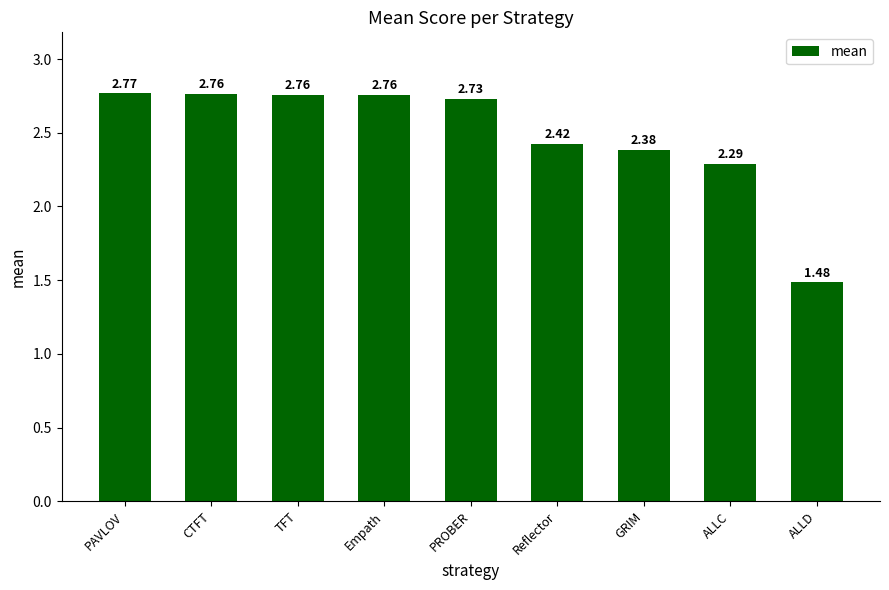

At which label does the data first exceed 2?

PAVLOV